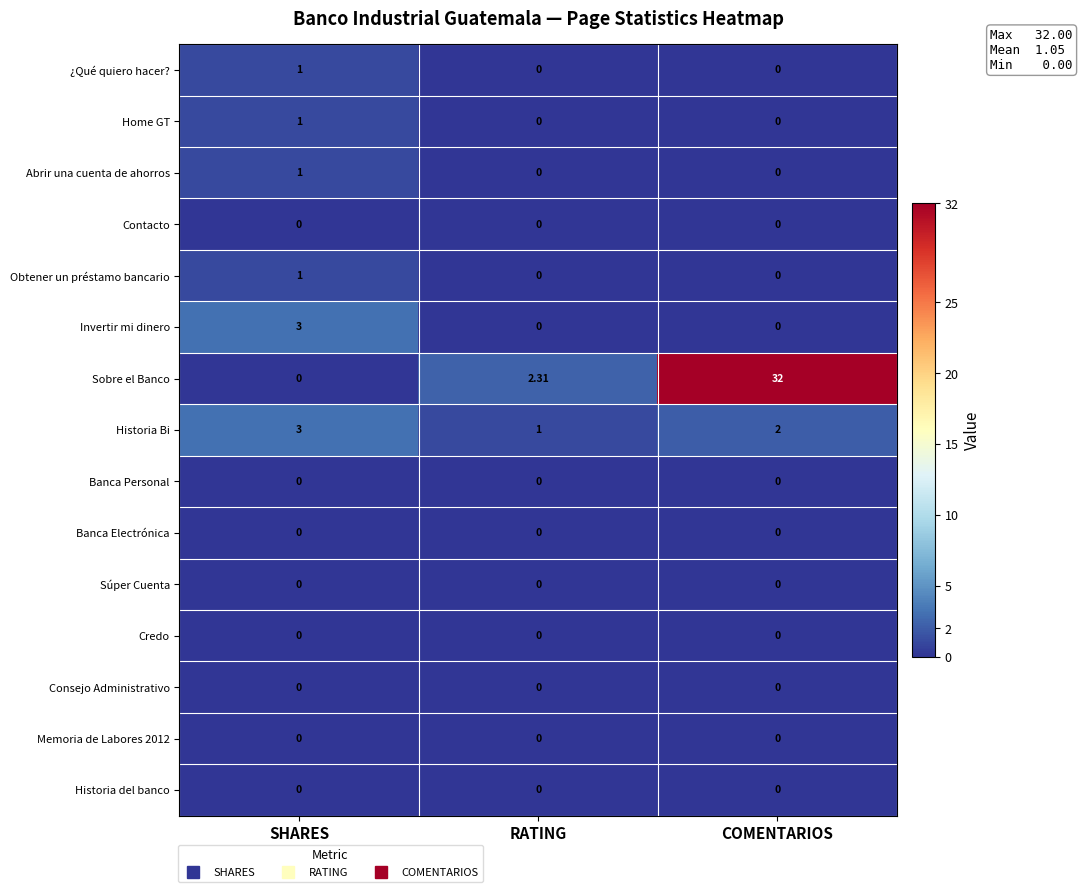

Which series has the largest total across all categories?

Sobre el Banco